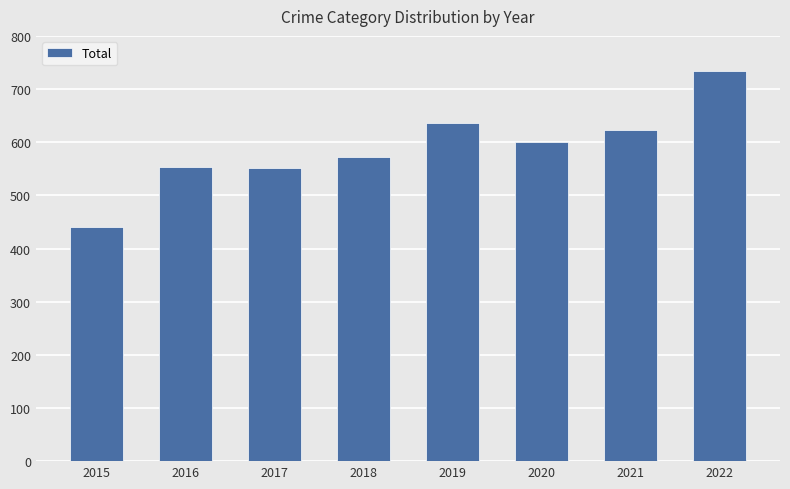

What is the maximum value shown in the chart?

734